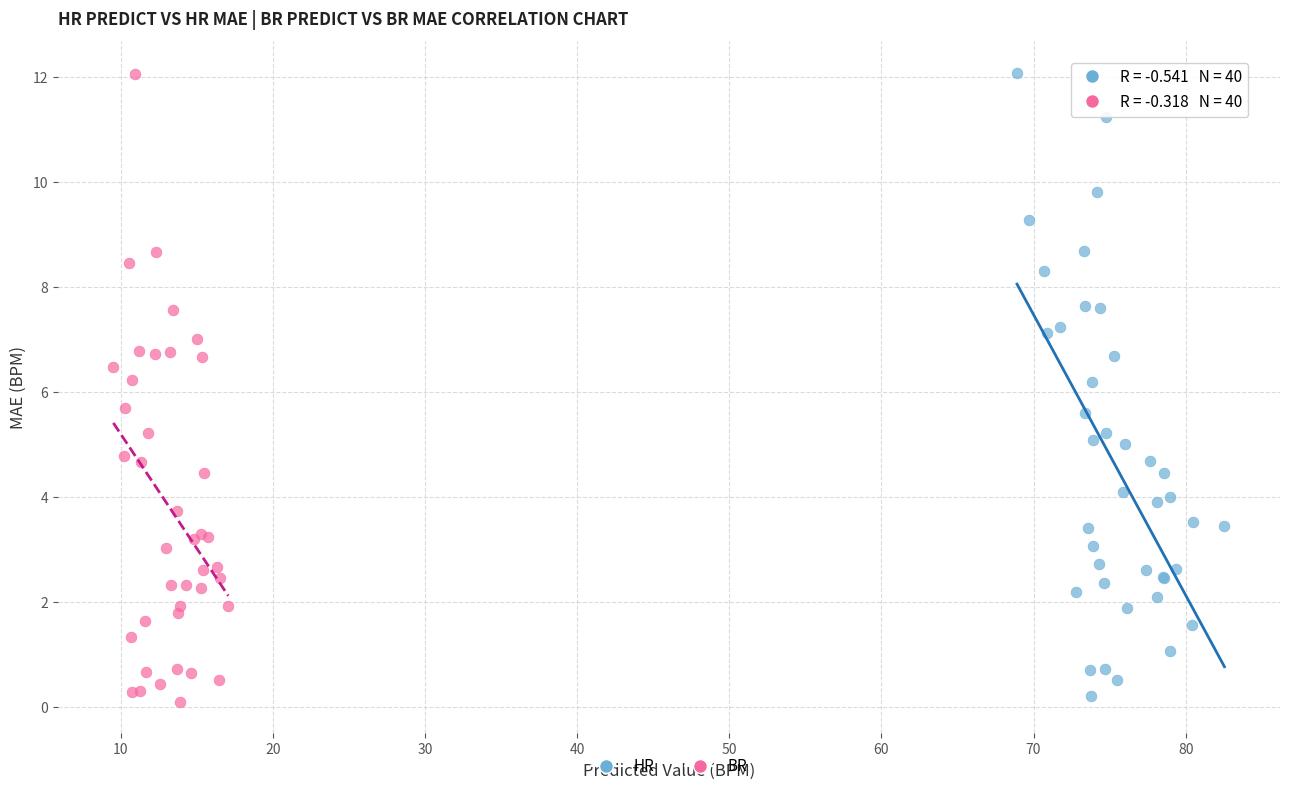

What are all the series names shown in the legend?

HR, BR